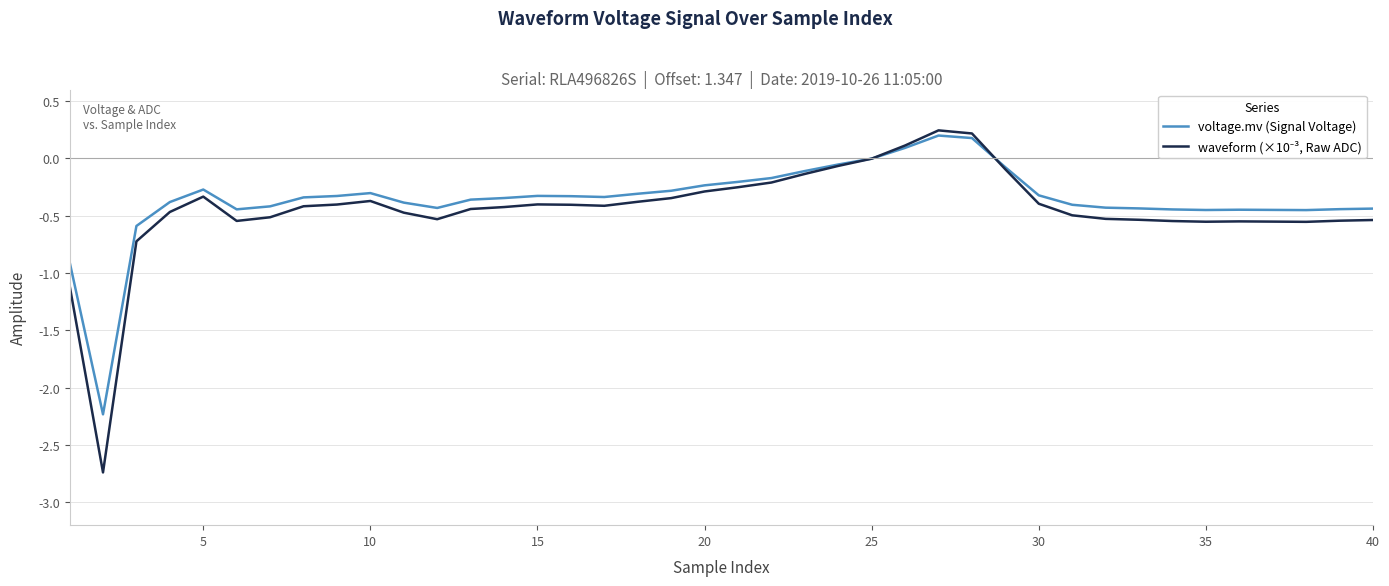

What is the lowest value of the voltage.mv (Signal Voltage) series?

-2.2